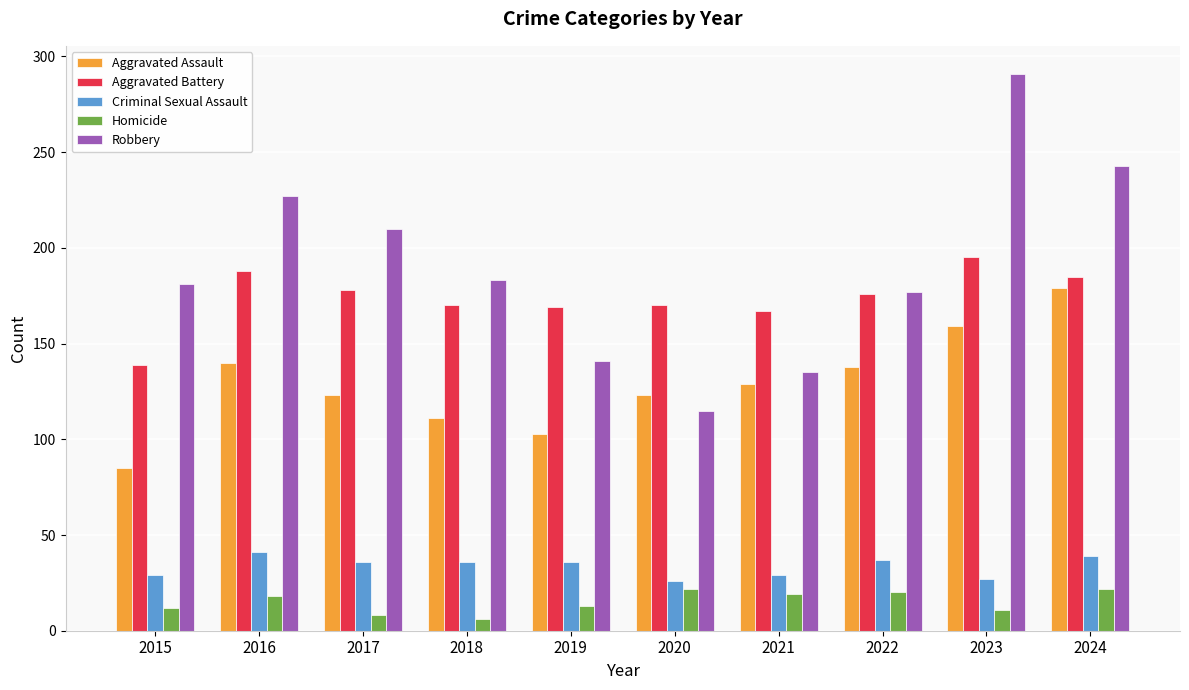

What is the difference between the second highest and minimum values in the Homicide series?

16